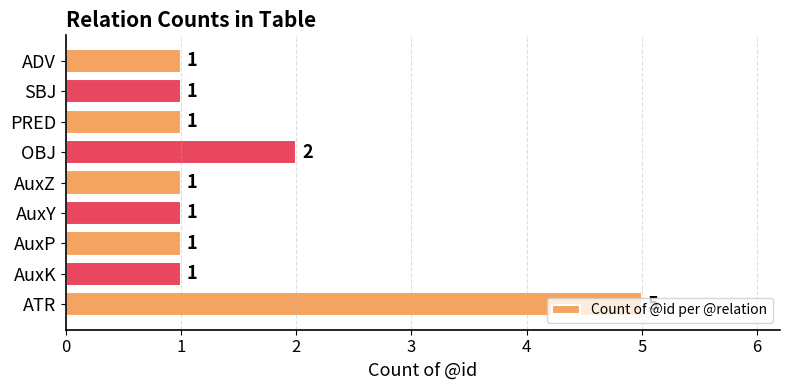

The chart shows a value of 5 at ATR. True or false?

True